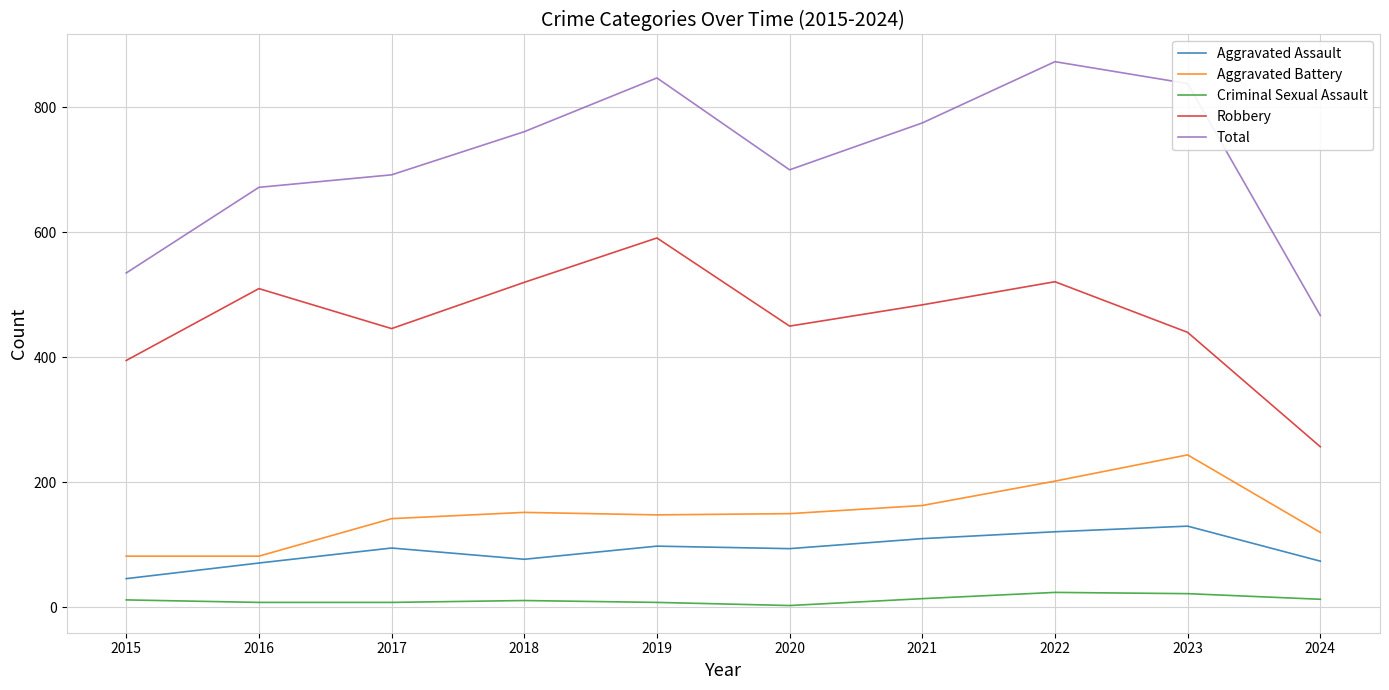

The Criminal Sexual Assault series shows 13 at 2024. True or false?

True